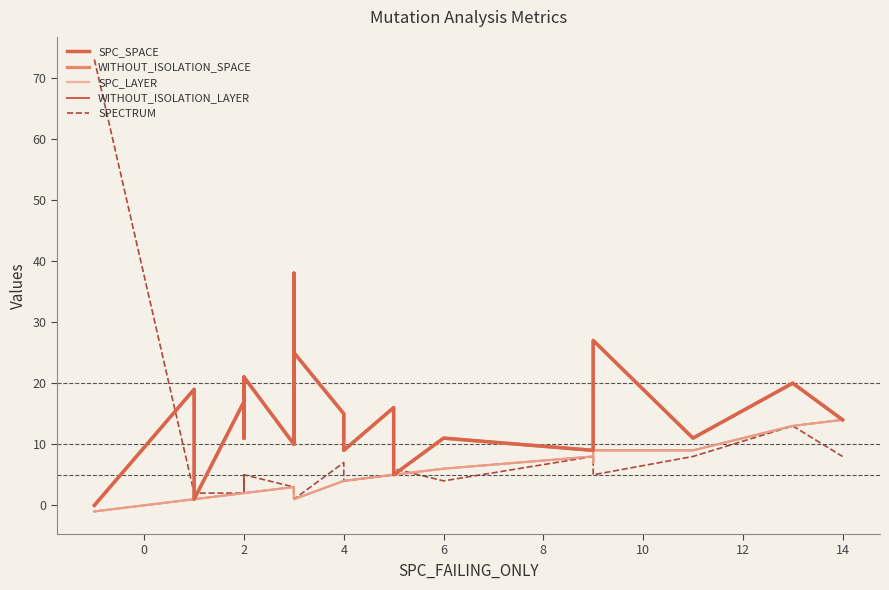

What is the difference between the maximum and minimum values in the WITHOUT_ISOLATION_LAYER series?

15